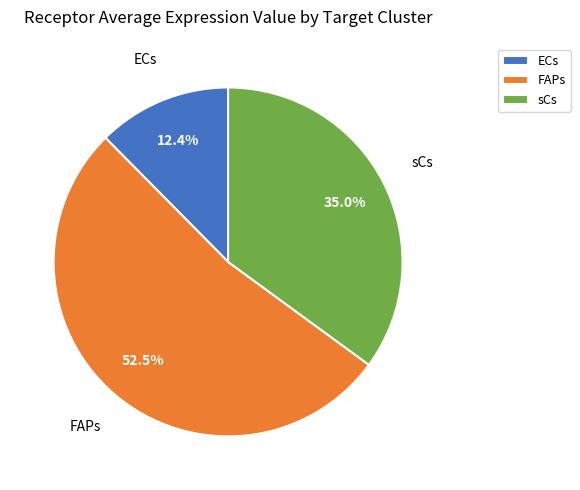

Is ECs the majority of the pie?

No